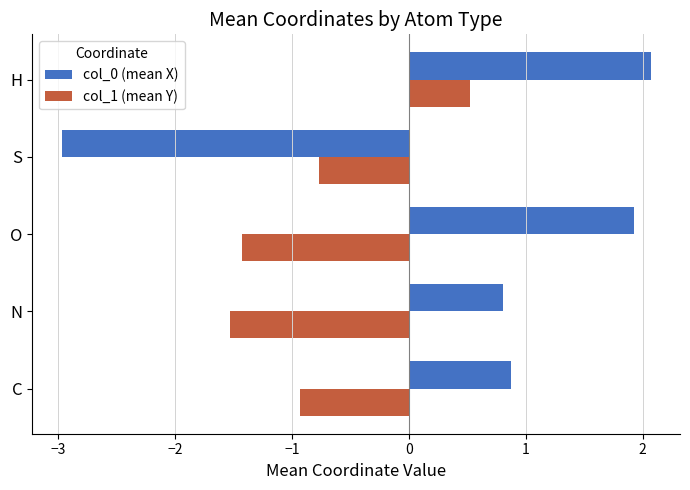

What is the average value of the col_1 (mean Y) series?

-0.8